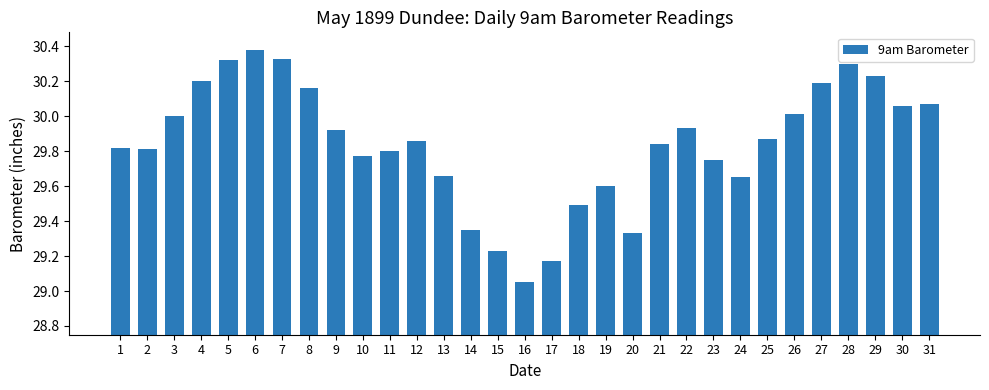

Which has a higher value, 3 or 13?

3